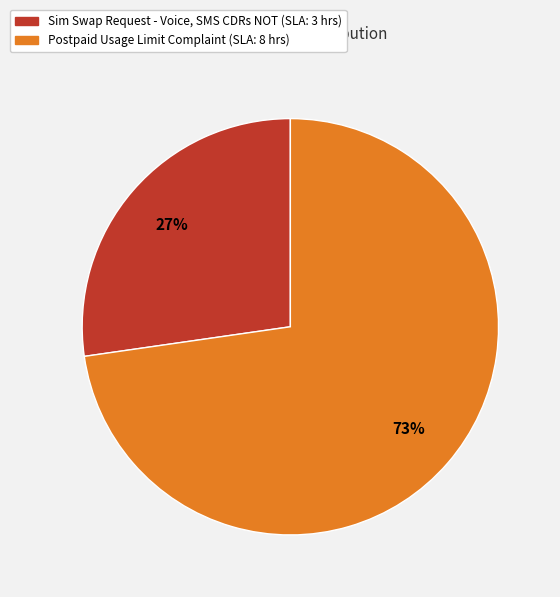

Which category has the biggest portion of the pie?

Postpaid Usage Limit Complaint (SLA: 8 hrs)